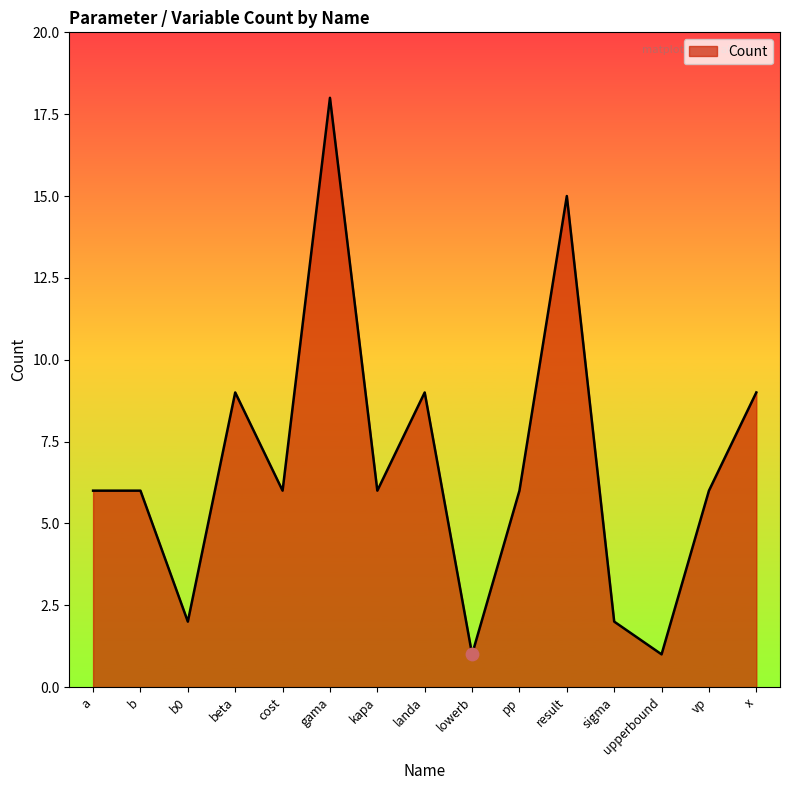

What is the ratio of the value at b to the value at upperbound?

6.0